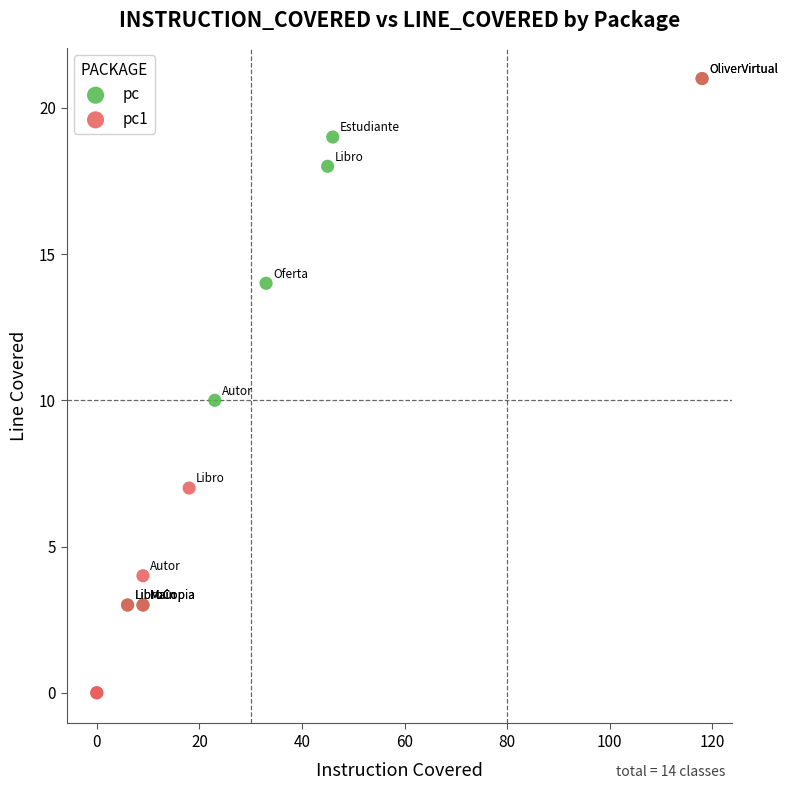

Which series reaches the minimum Y coordinate?

pc1